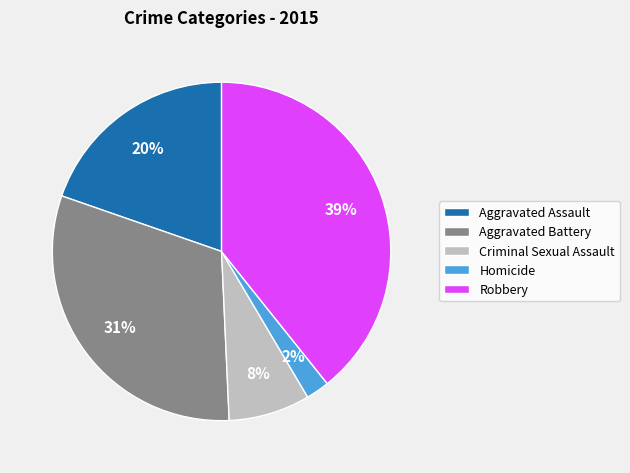

What percentage is the Aggravated Battery slice, to the nearest percent?

31%